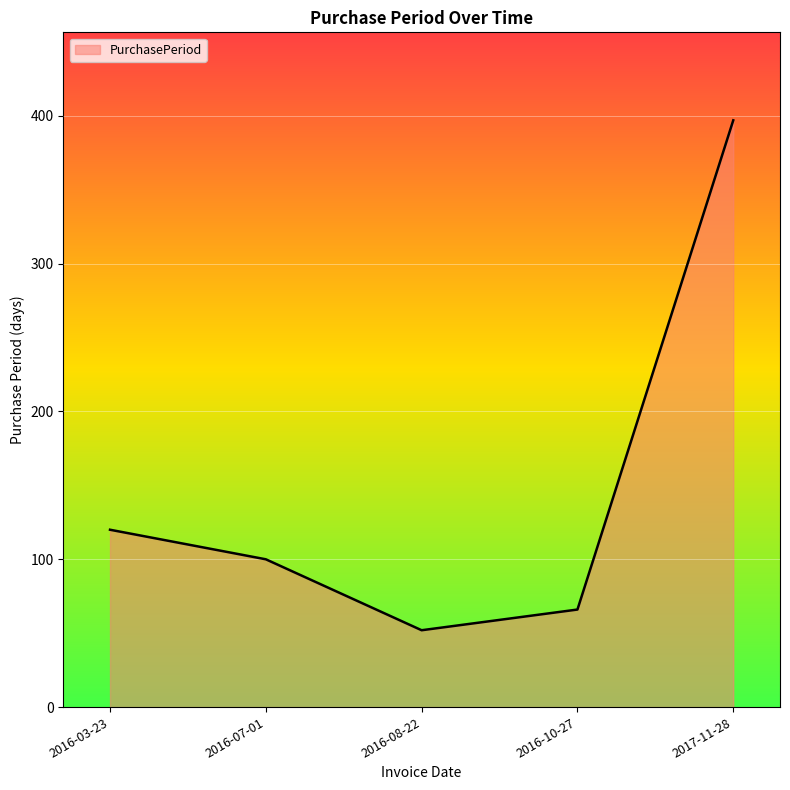

The value at 2016-07-01 is 100. True or false?

True